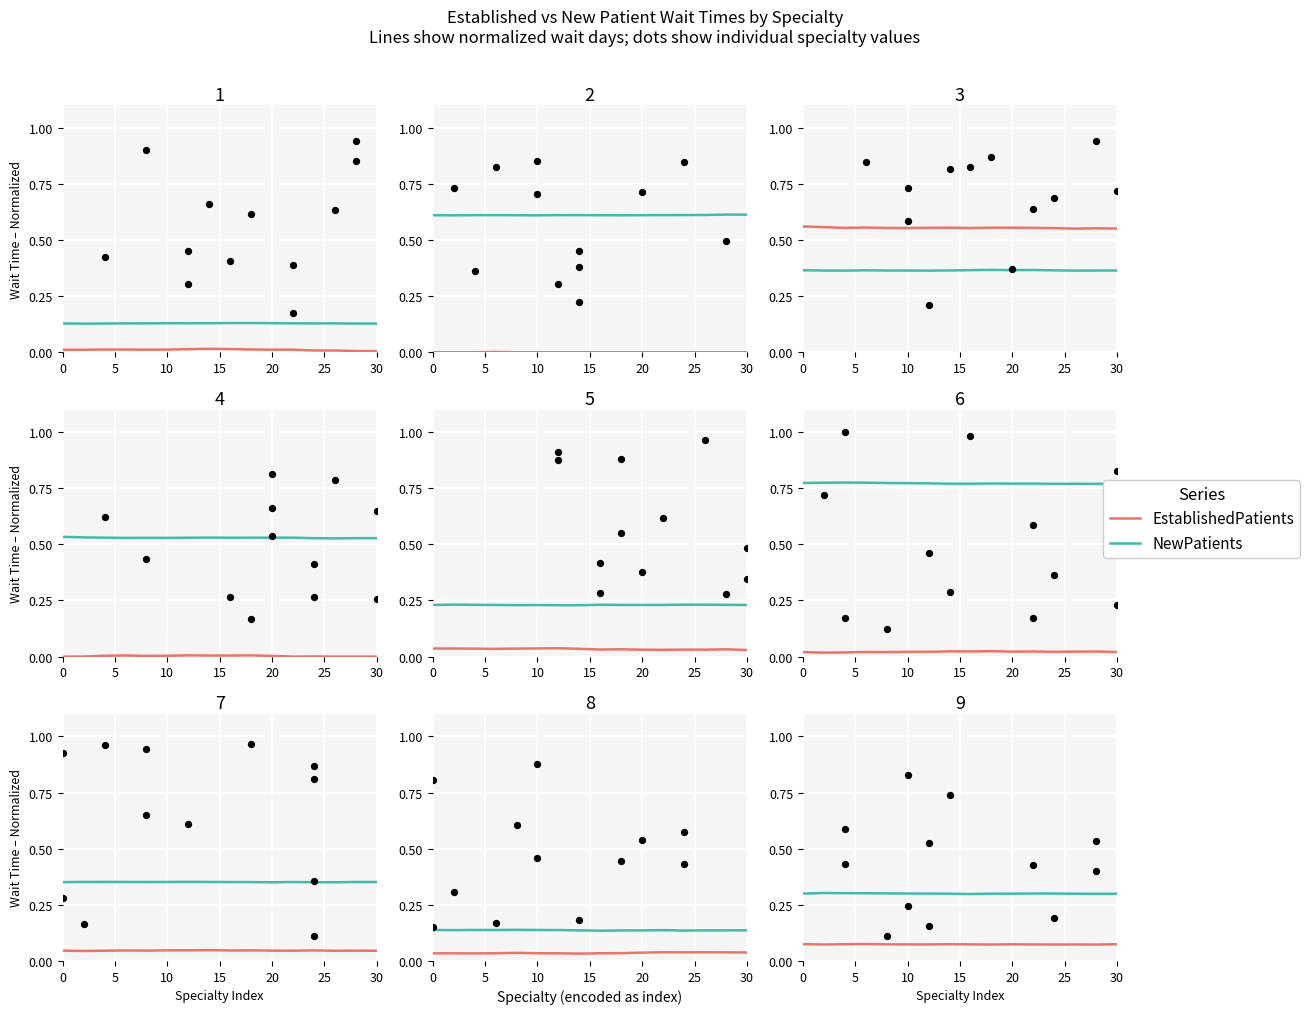

What are all the series names shown in the legend?

EstablishedPatients, NewPatients